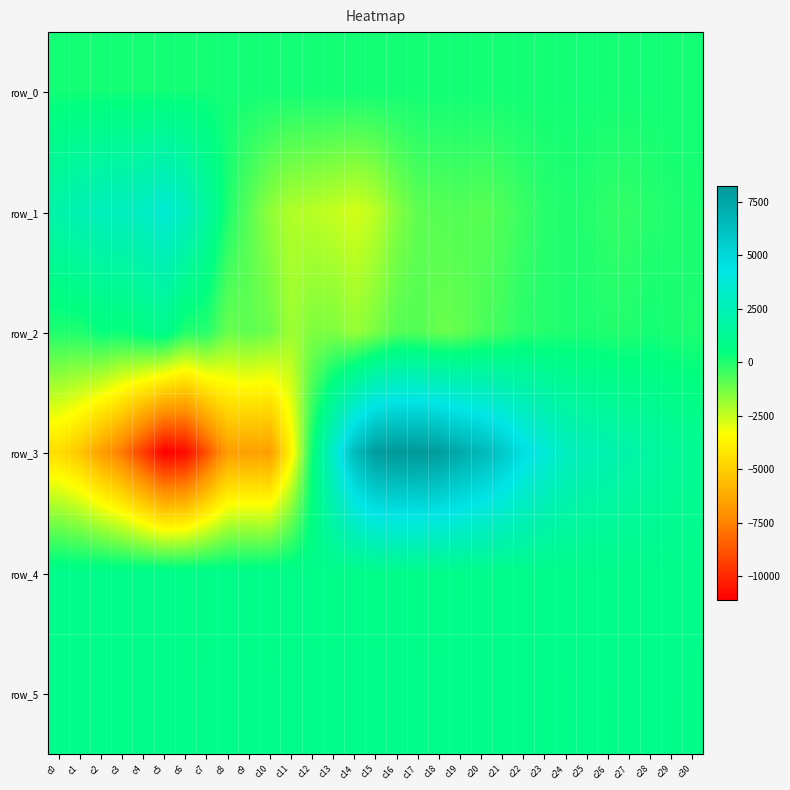

Is it true that row_0 equals 109.8 at c6?

False